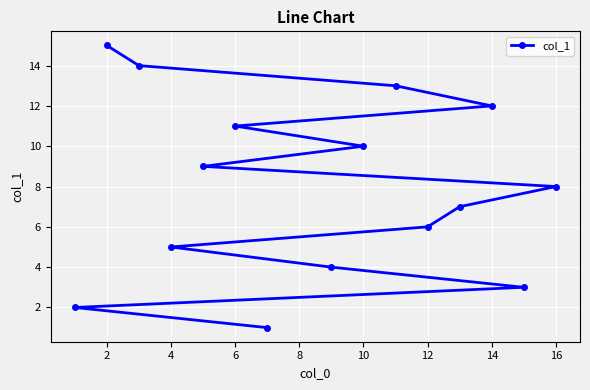

How many lines are shown in the chart?

1